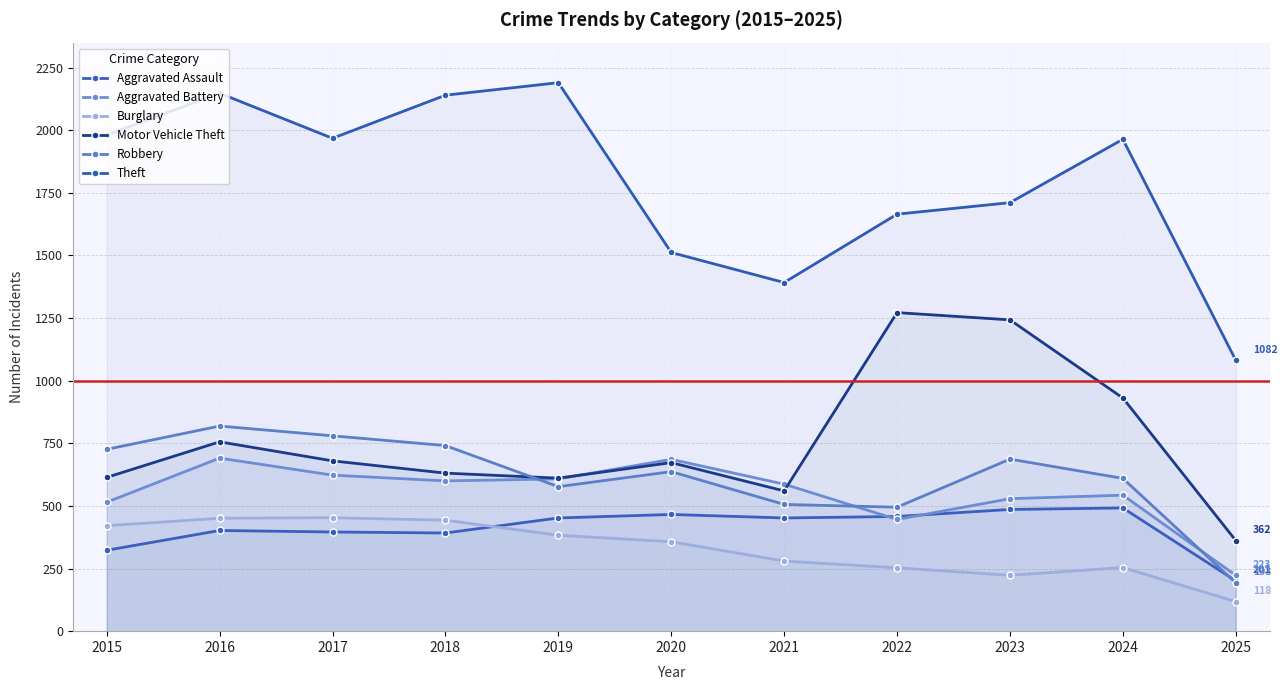

In Aggravated Battery, how many points are lower than both neighbors (excluding endpoints)?

2